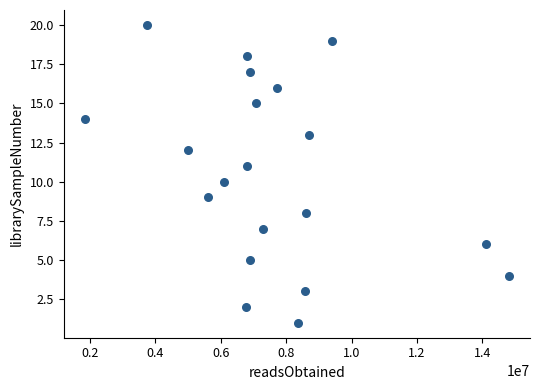

What is the range of Y values (max minus min)?

19